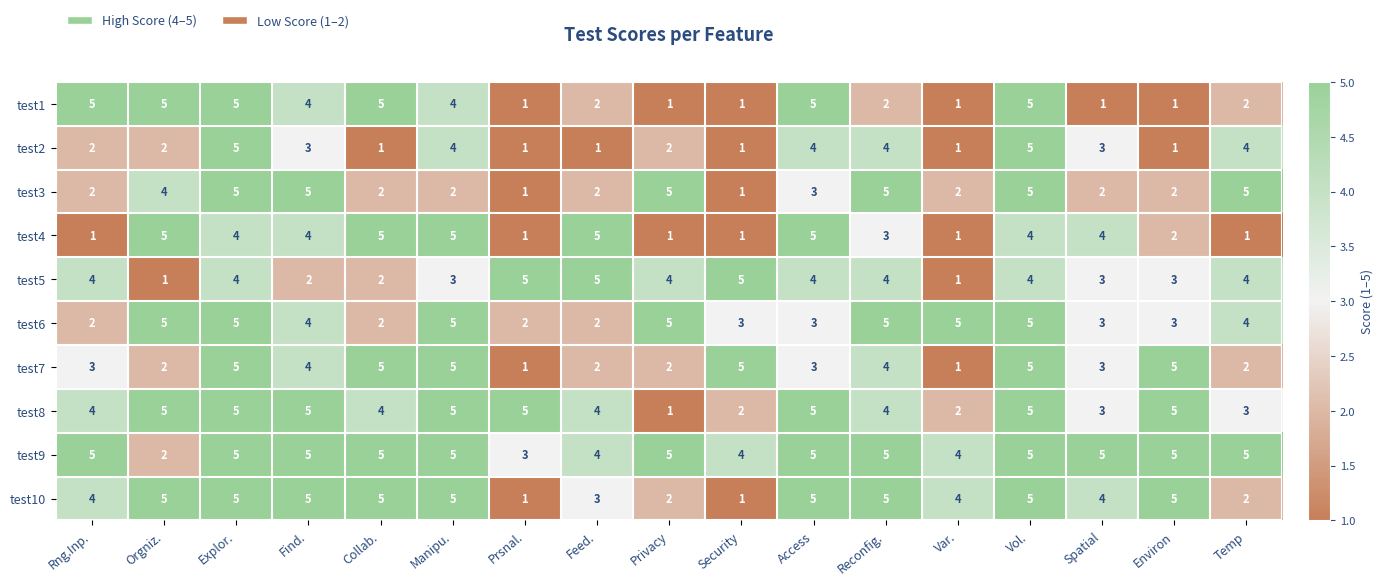

At how many categories does at least one series exceed 4?

17